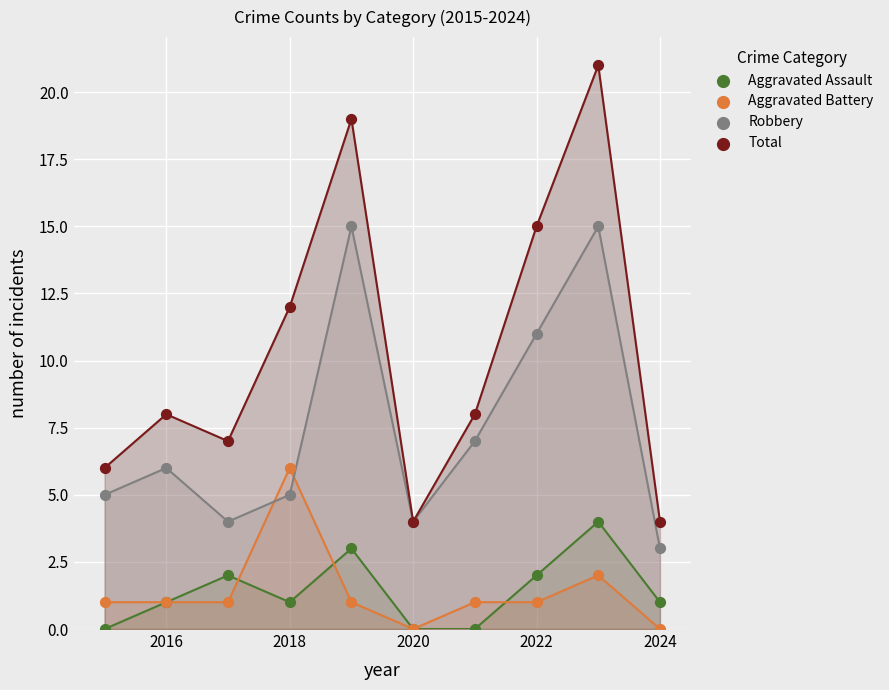

Across all series, what Y value is closest to 10?

11